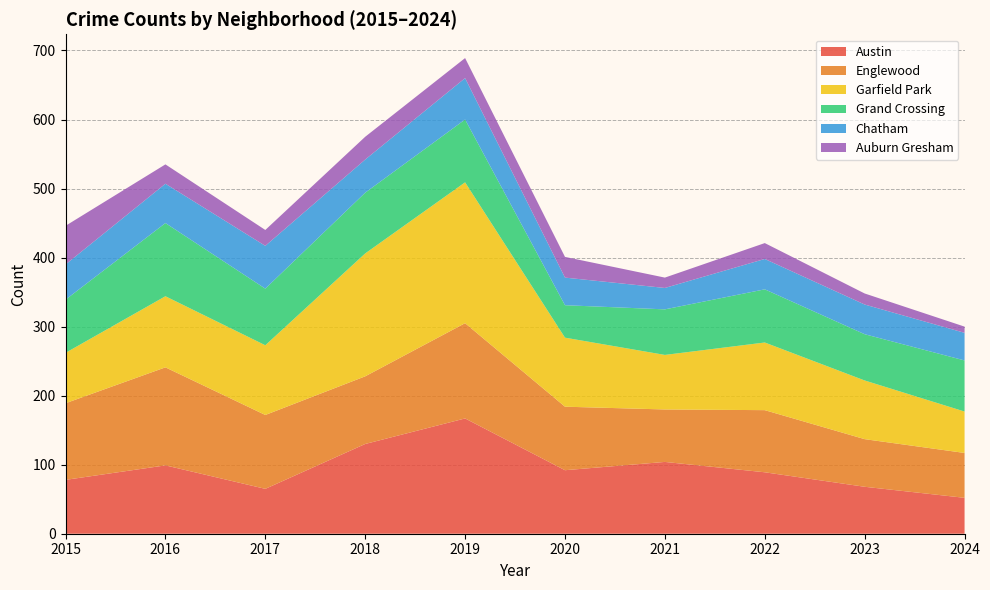

Reading left to right, what are all the values shown in this chart?

Austin: 78	99	65	130	167	92	104	89	68	52
Englewood: 111	142	107	98	138	92	76	90	69	65
Garfield Park: 73	103	101	178	204	100	79	98	85	60
Grand Crossing: 77	106	82	88	91	47	66	77	67	74
Chatham: 51	57	62	48	60	40	31	44	43	40
Auburn Gresham: 56	28	23	33	29	30	15	23	16	9